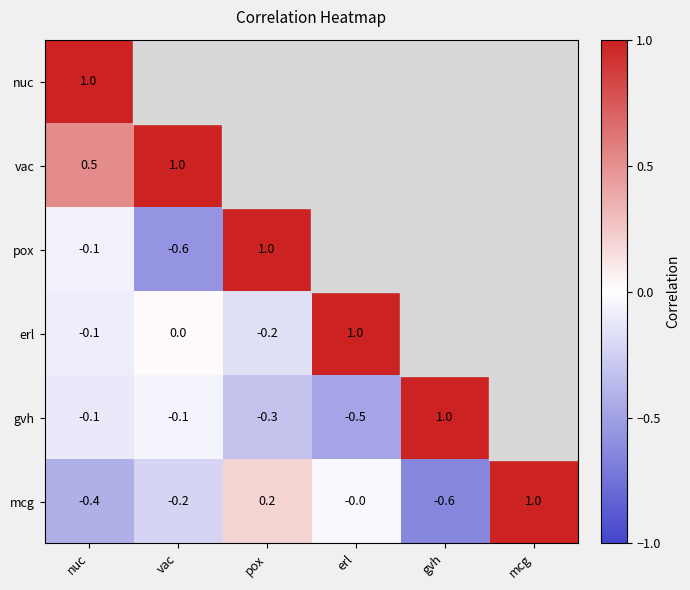

What is the highest value of the vac series?

1.0